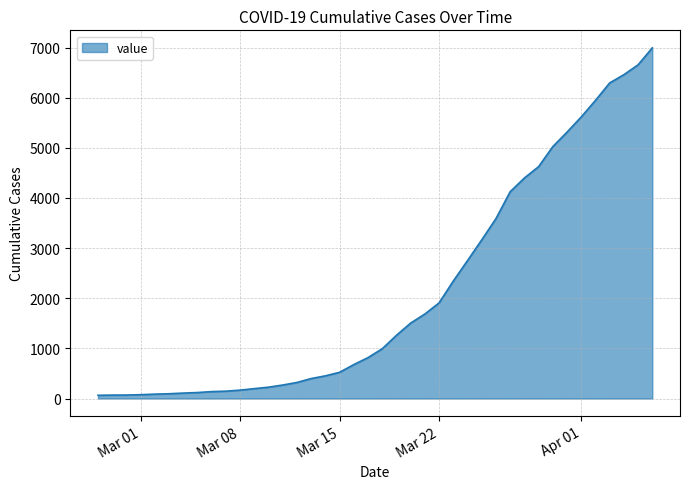

What is the difference between the maximum and minimum values?

6931